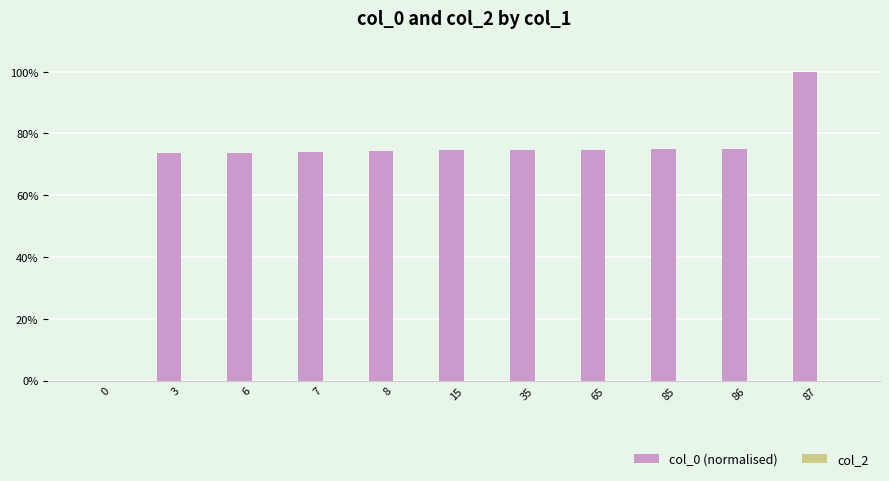

What is the sum of all values?

769.4